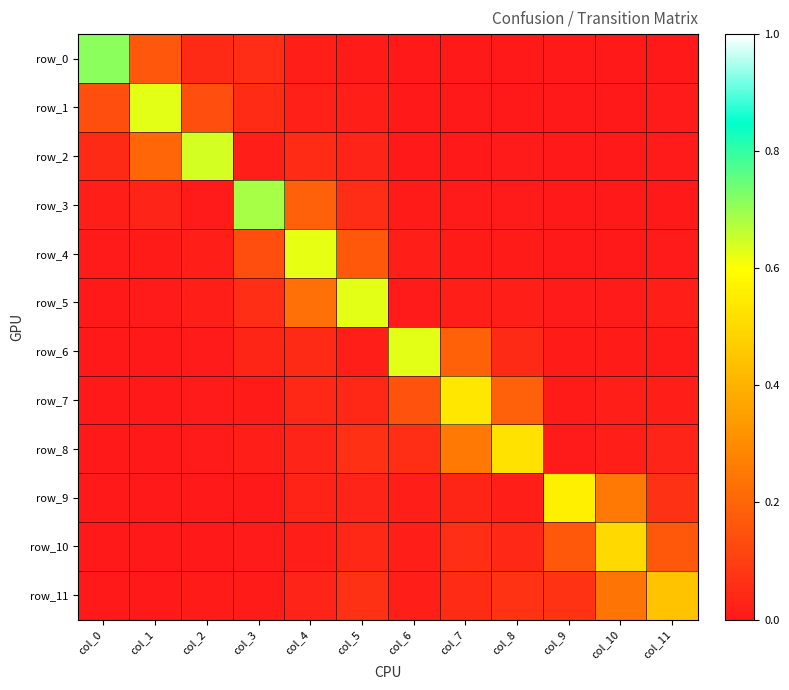

At which label does row_8 reach its peak?

col_8